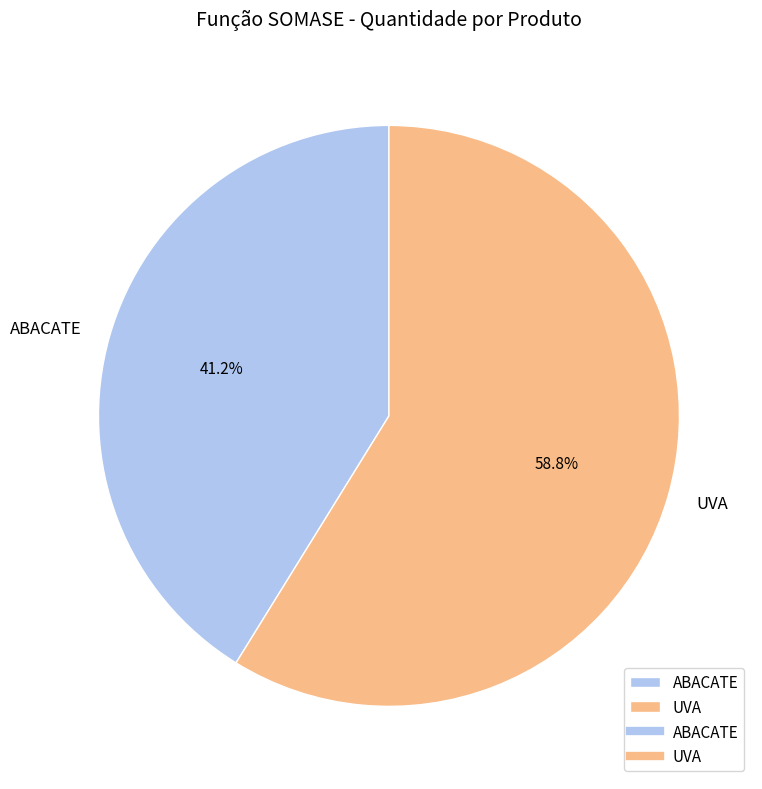

Rank the categories by value from lowest to highest.

ABACATE, UVA